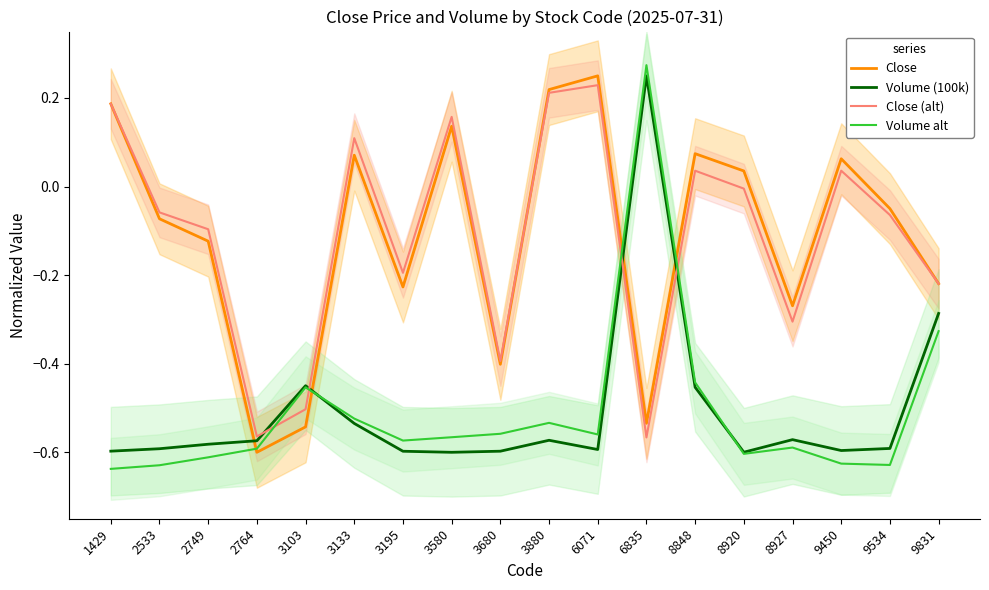

True or false: Volume (100k) has a value of -1.0 at 3195.

False